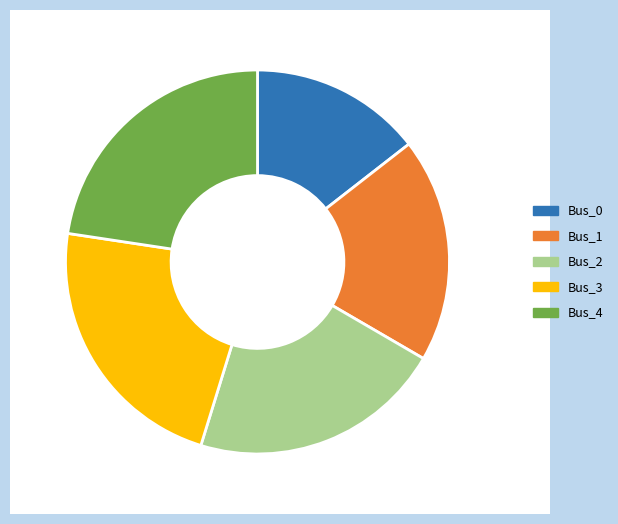

Which slice is the smallest?

Bus_0